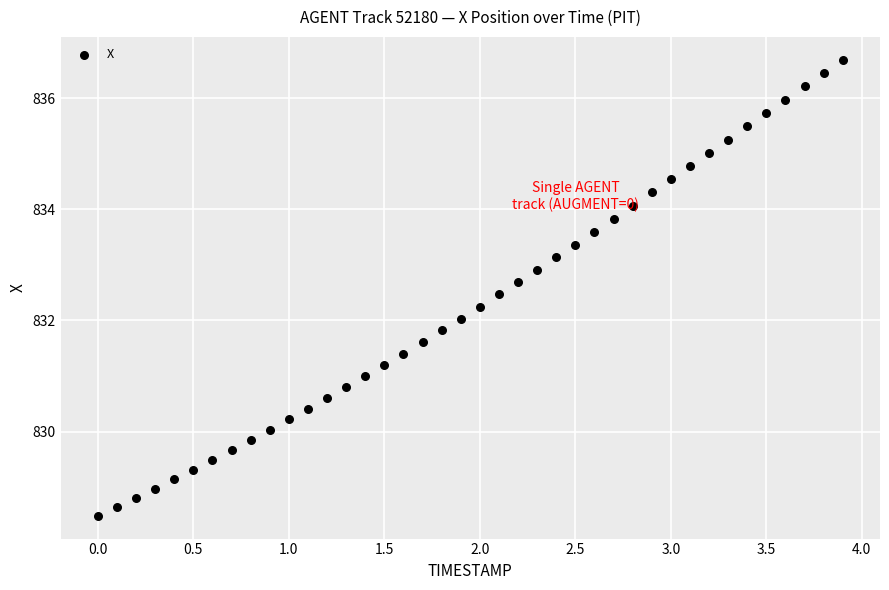

What is the range of Y values (max minus min)?

8.2